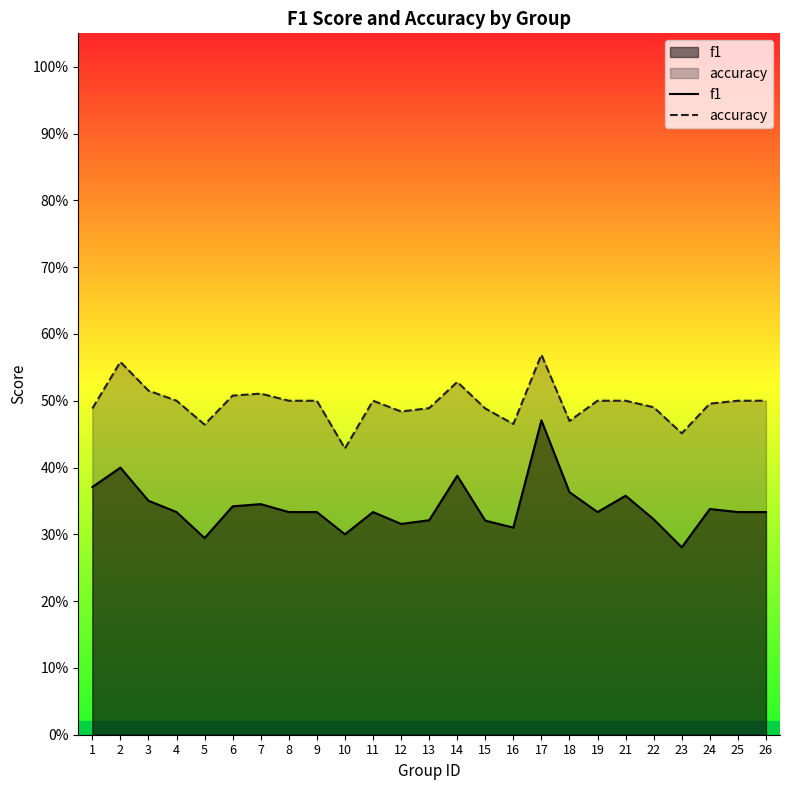

True or false: accuracy and f1 cross at least once.

False